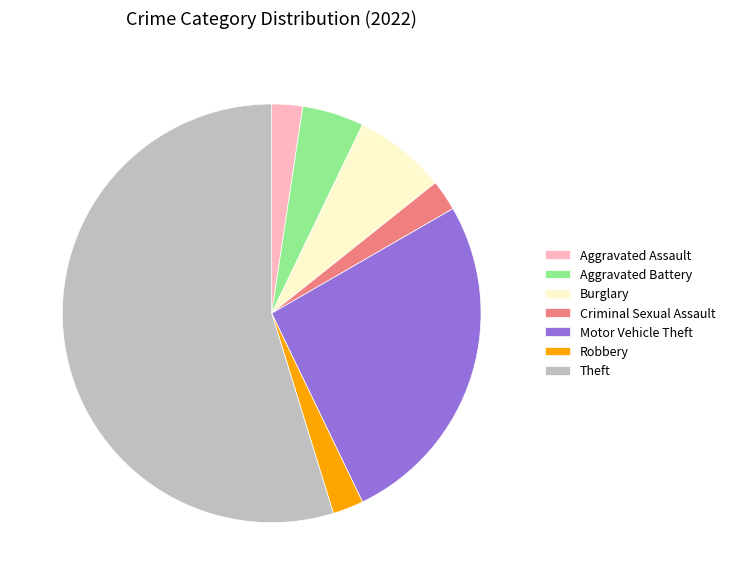

Does Theft account for over 50% of the chart?

Yes